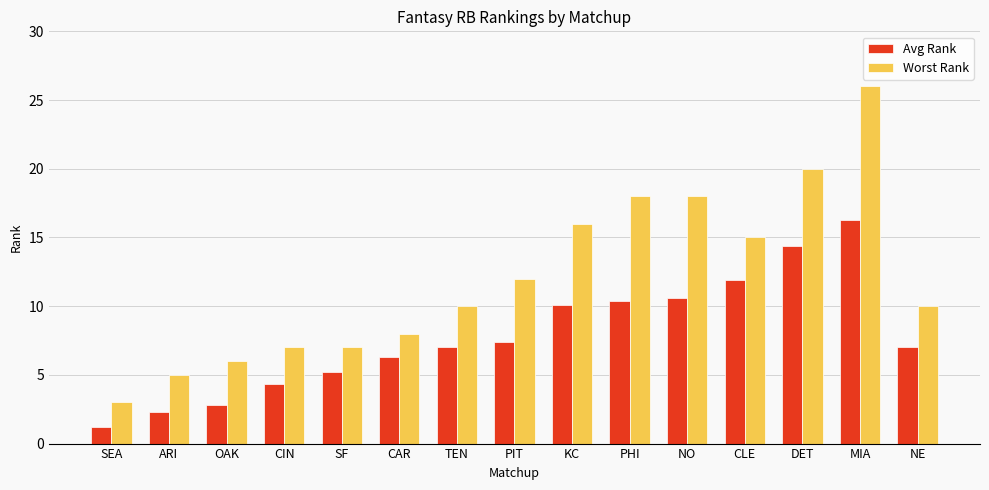

What is the difference between the Worst Rank values at ARI and NE?

5.0